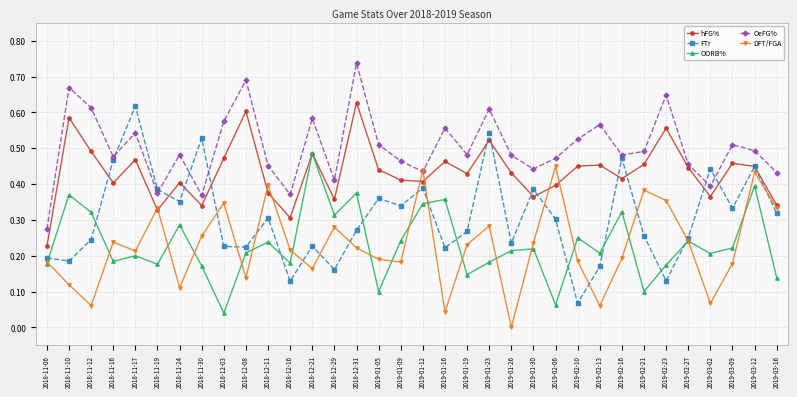

What position from the right is 2019-03-16?

1